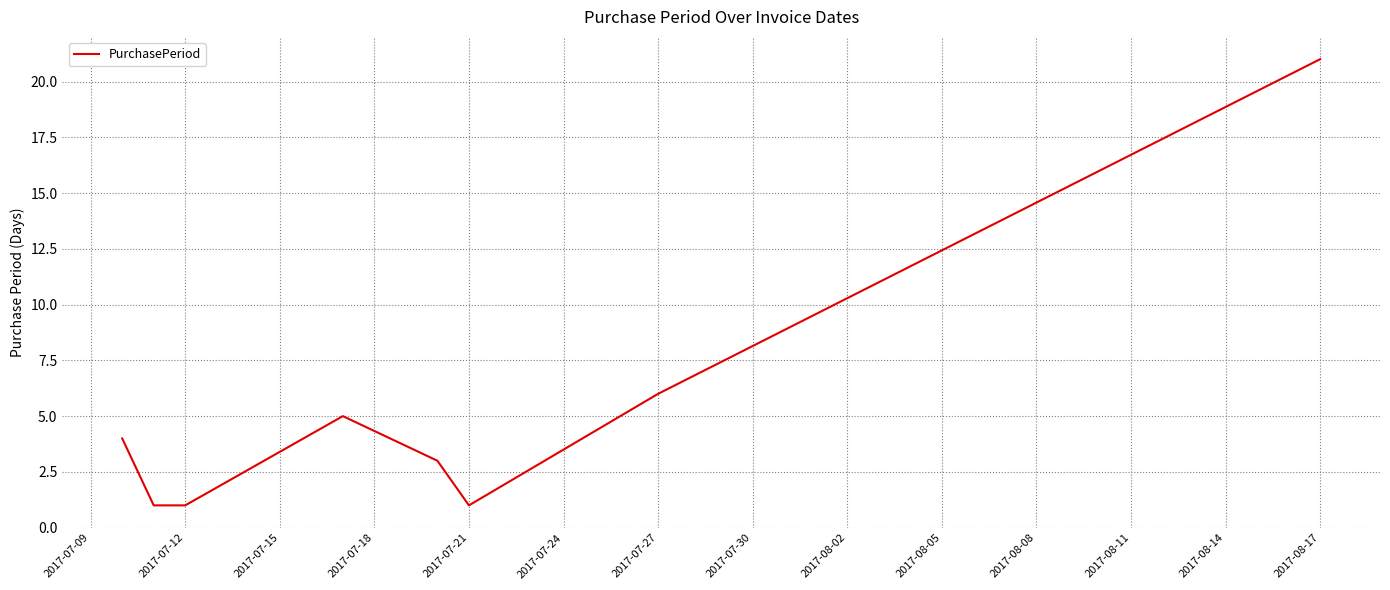

What is the difference between the second highest and second lowest values?

5